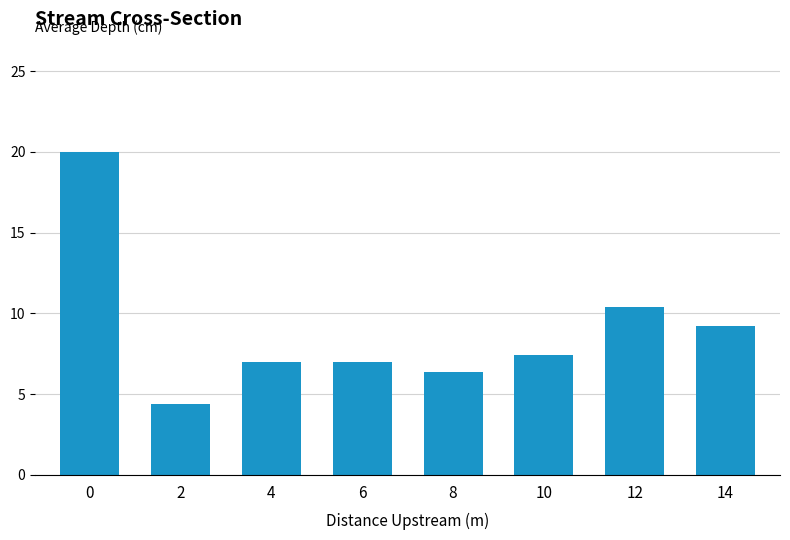

What is the smallest value displayed?

4.4